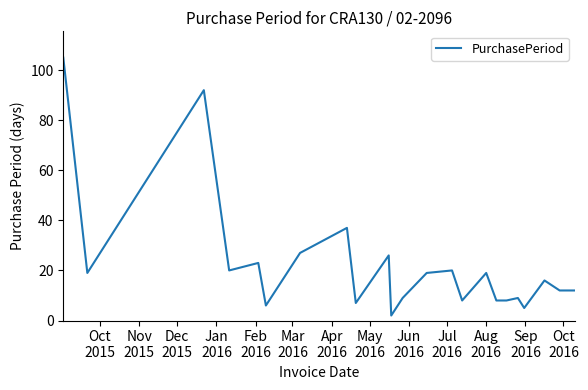

What is the maximum value shown in the chart?

105